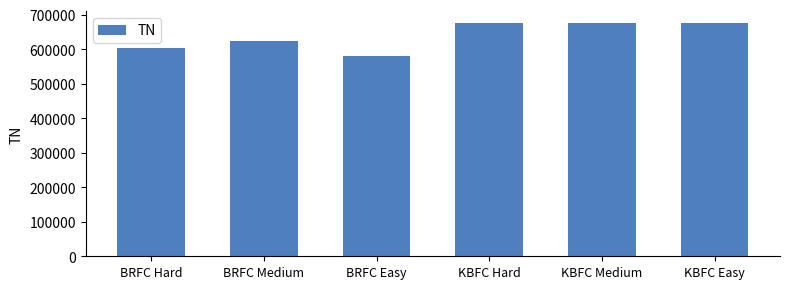

At which label is the value closest to 628080?

BRFC Medium